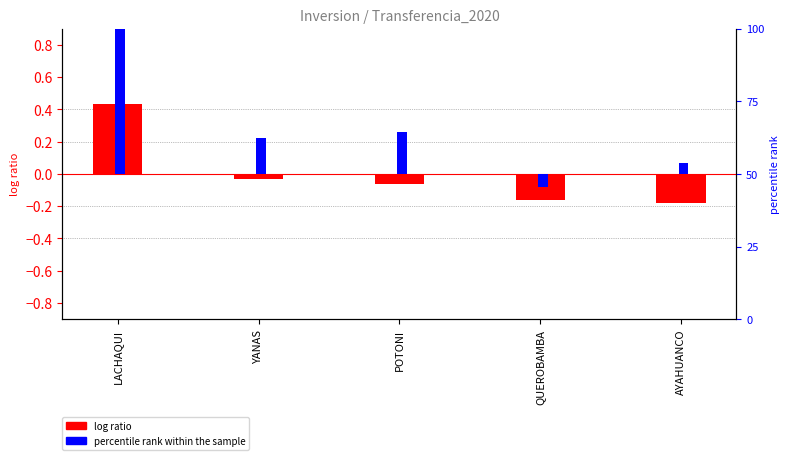

What is the difference between the log ratio (inversion vs mean) values at QUEROBAMBA and LACHAQUI?

0.6